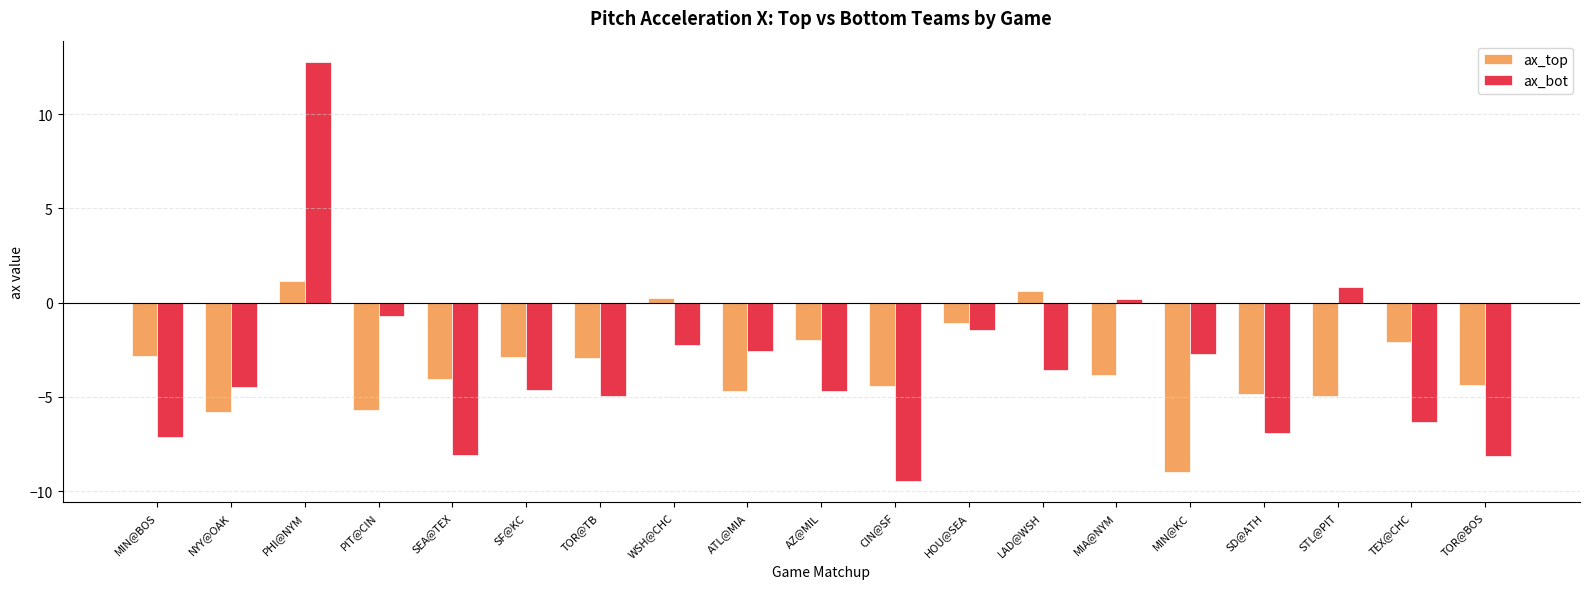

What is the label of the 11th bar from the right?

ATL@MIA